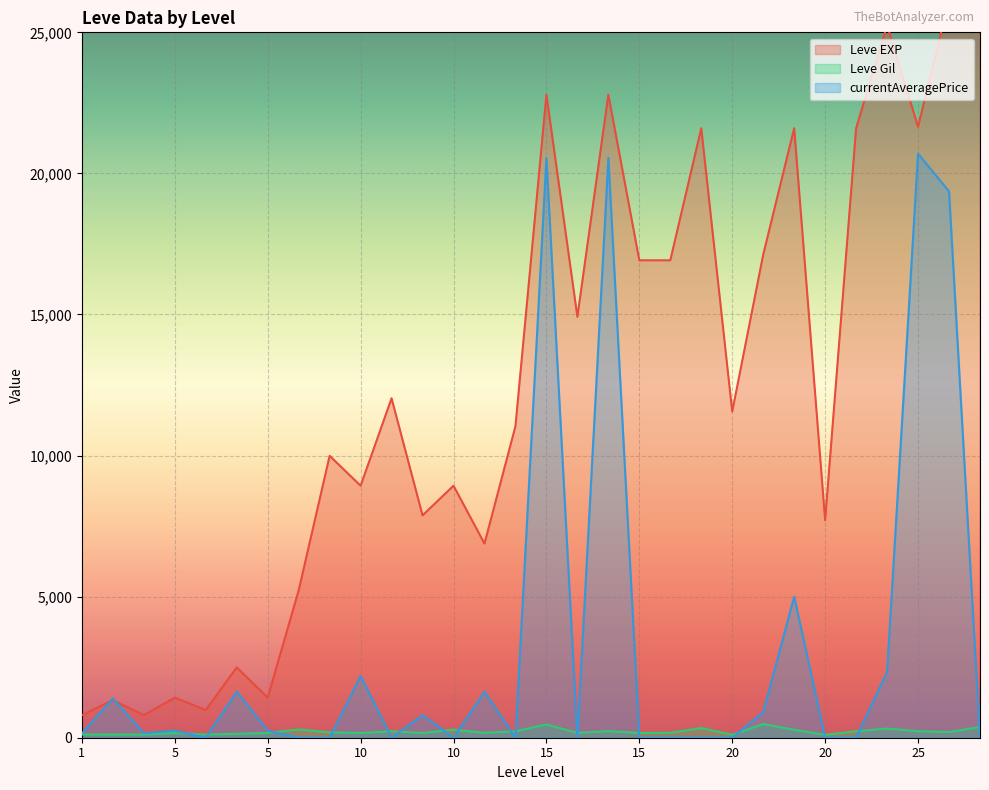

What is the average value of the Leve Gil series?

218.9